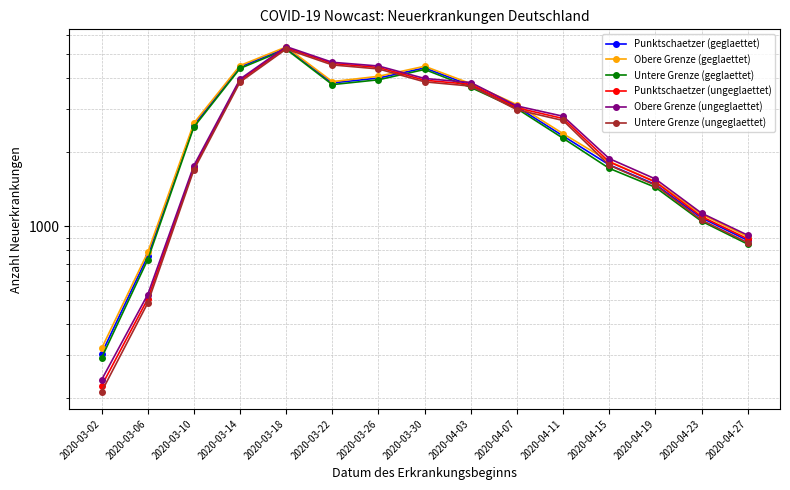

Reading right to left, extract all data points from this chart.

Punktschaetzer (geglaettet): 876	1082	1478	1775	2326	3054	3730	4394	3998	3818	5288	4433	2573	757	304
Obere Grenze (geglaettet): 907	1118	1519	1832	2376	3117	3792	4462	4063	3866	5346	4492	2623	783	319
Untere Grenze (geglaettet): 846	1048	1439	1718	2276	3003	3659	4331	3933	3759	5231	4373	2529	732	292
Punktschaetzer (ungeglaettet): 889	1095	1512	1825	2738	3025	3767	3916	4412	4578	5304	3907	1728	507	225
Obere Grenze (ungeglaettet): 920	1130	1556	1882	2796	3078	3833	3980	4473	4631	5363	3958	1764	528	238
Untere Grenze (ungeglaettet): 858	1060	1468	1769	2688	2971	3707	3857	4352	4518	5242	3850	1695	488	213